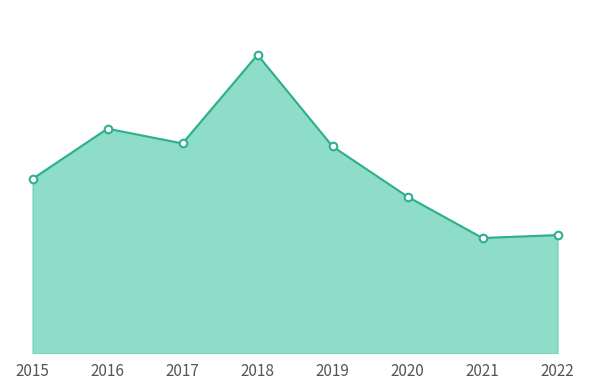

Is this an area chart (filled region under the line)?

Yes